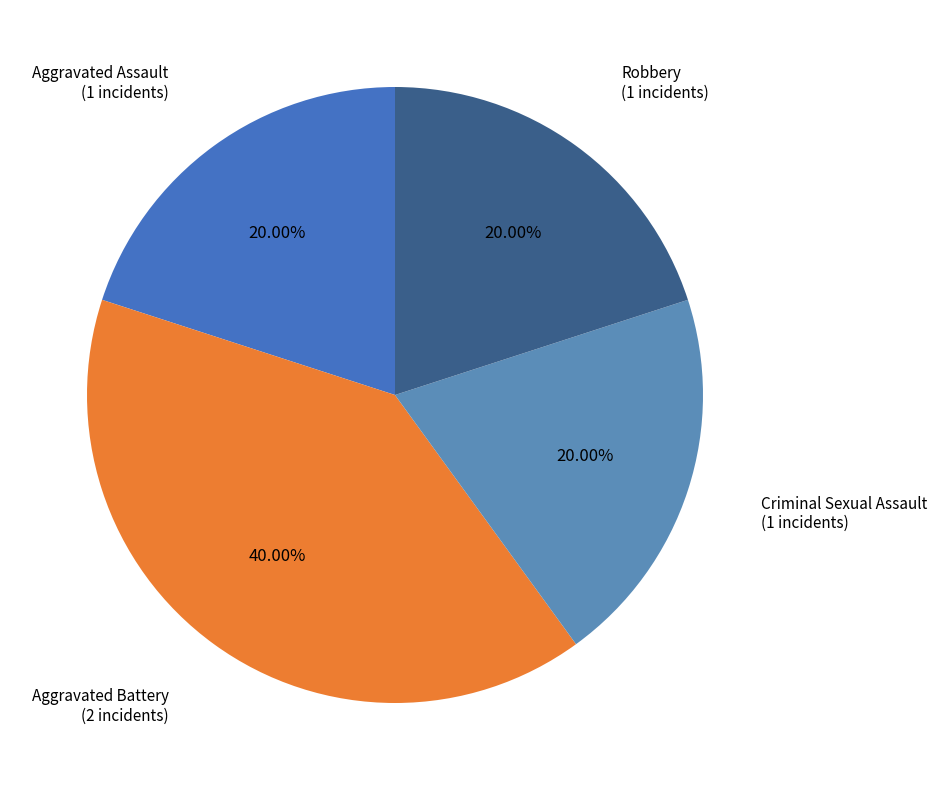

Is there any slice that represents more than half of the pie?

No